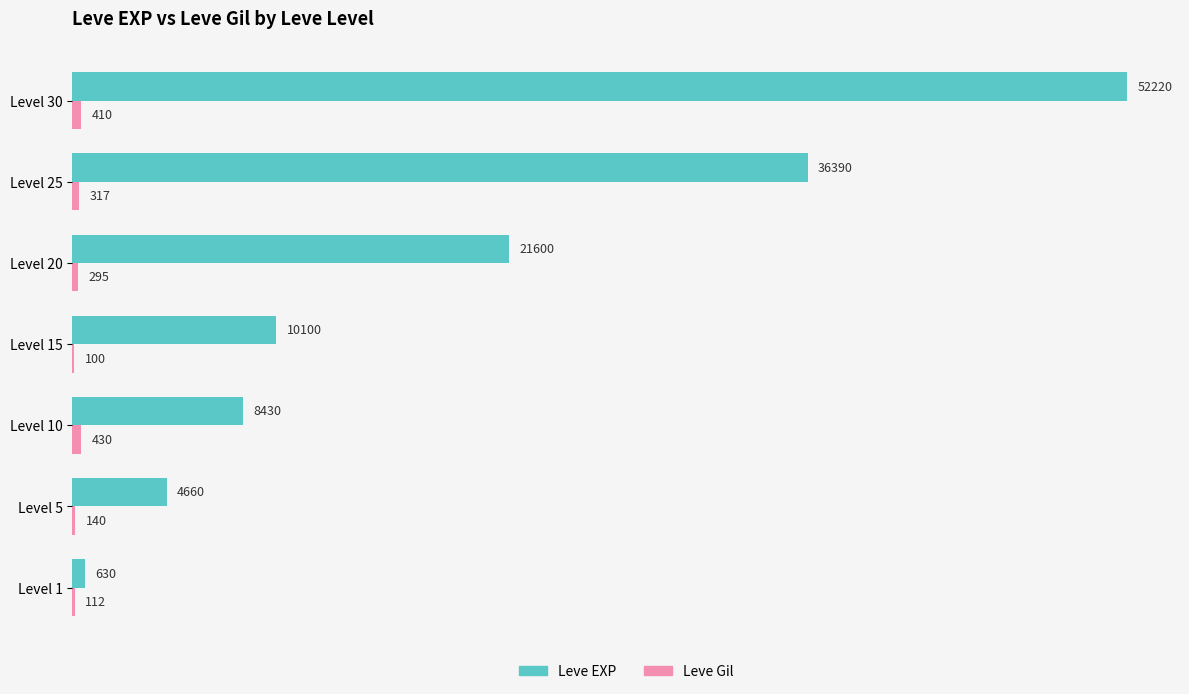

Between Level 10 and Level 30, which series saw the biggest shift?

Leve EXP